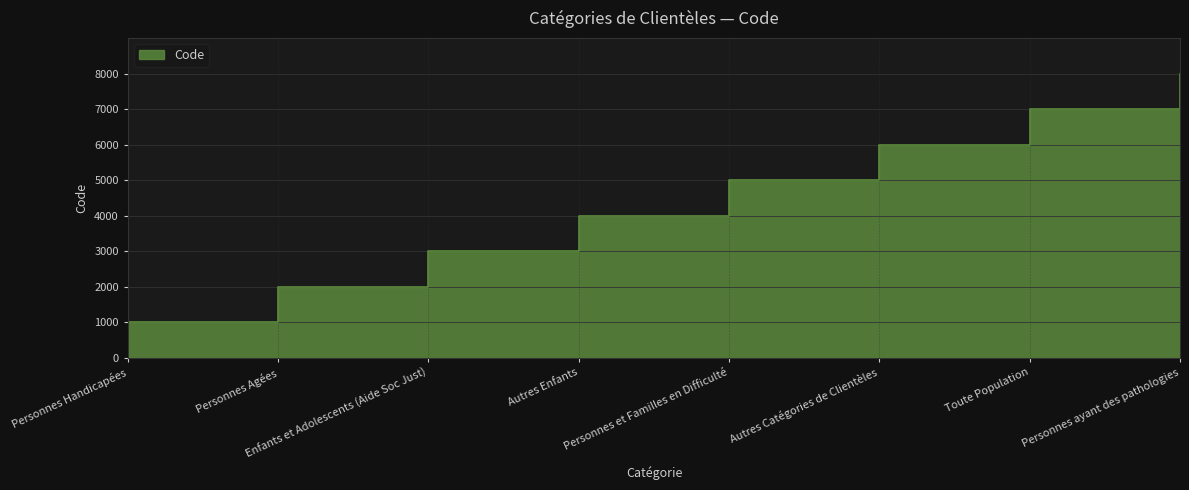

The value at Personnes ayant des pathologies is 2652. True or false?

False